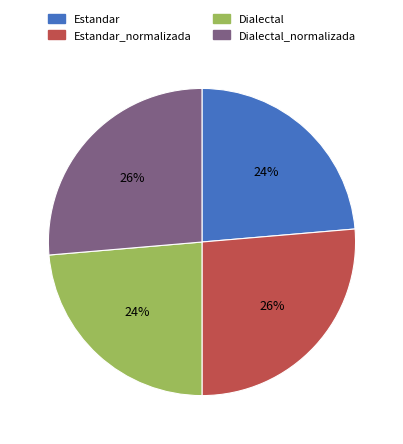

Count the number of slices in the pie.

4